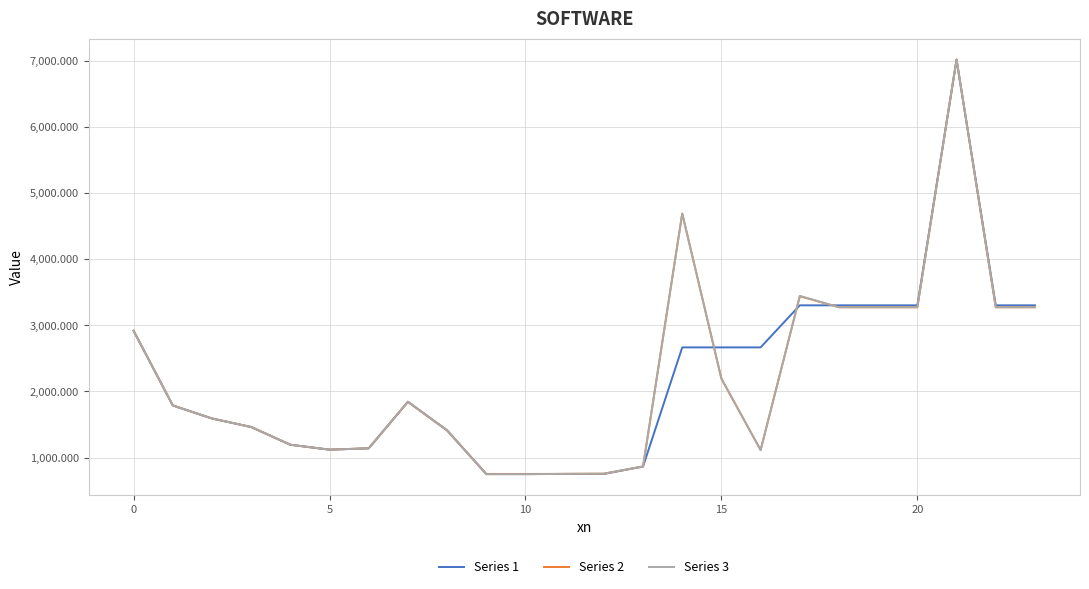

Which series has the largest range (max minus min)?

Series 3